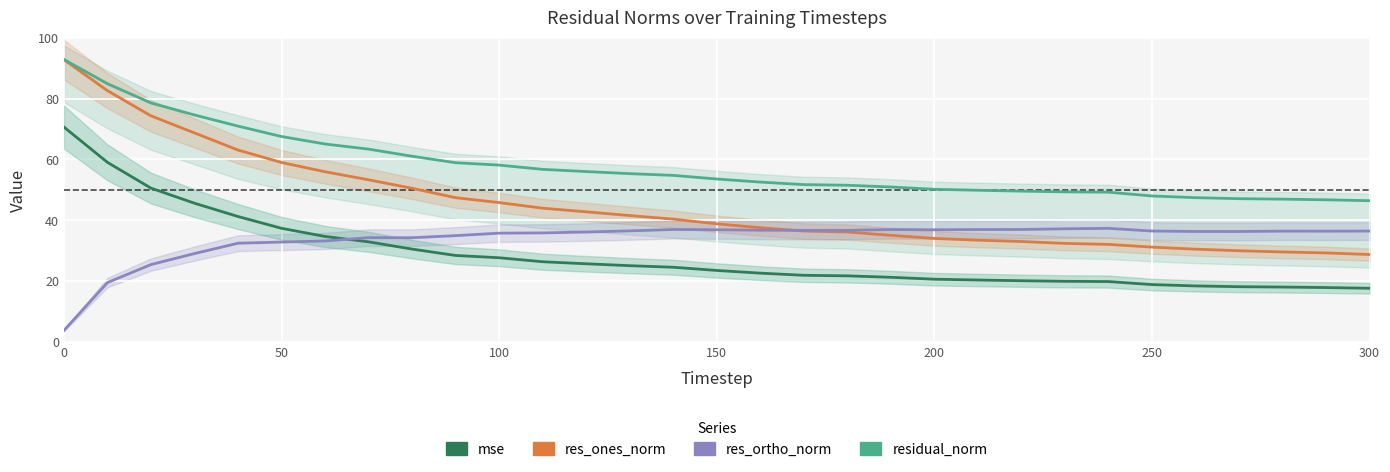

The mse series shows 11.9 at 23. True or false?

False